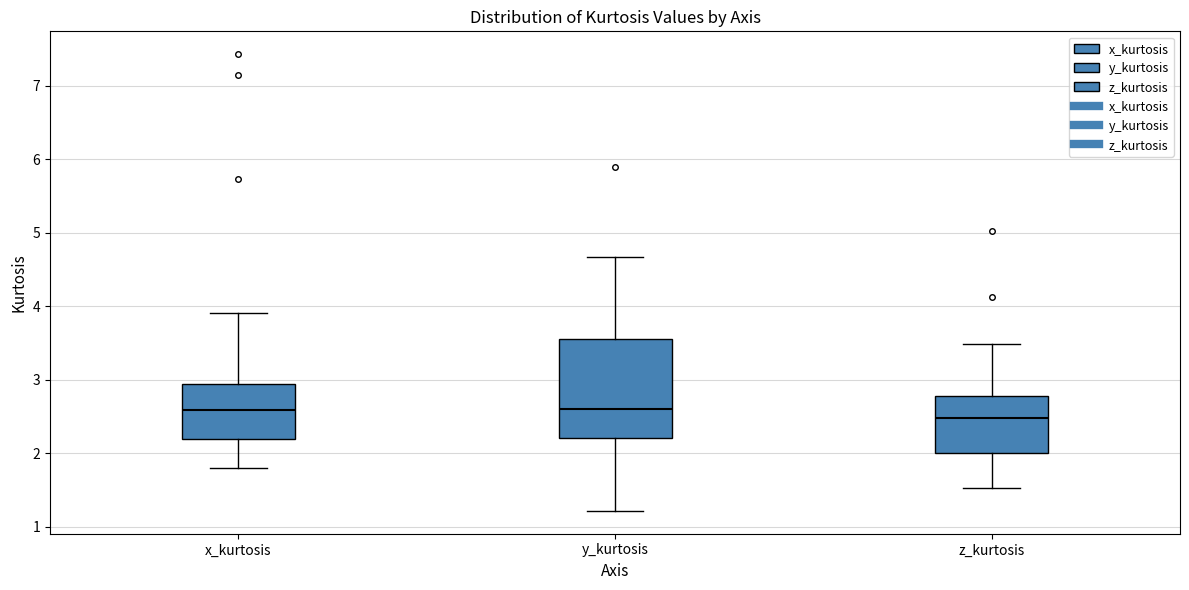

Reading left to right, read every box against the y-axis: the position of its median line, the range the box covers, and the ends of its whiskers. The values are not printed on the chart, so give them approximately, as read against the axis.

x_kurtosis: median 2.6, box 2.2 to 2.9, whiskers 1.8 to 3.9
y_kurtosis: median 2.6, box 2.2 to 3.6, whiskers 1.2 to 4.7
z_kurtosis: median 2.5, box 2.0 to 2.8, whiskers 1.5 to 3.5